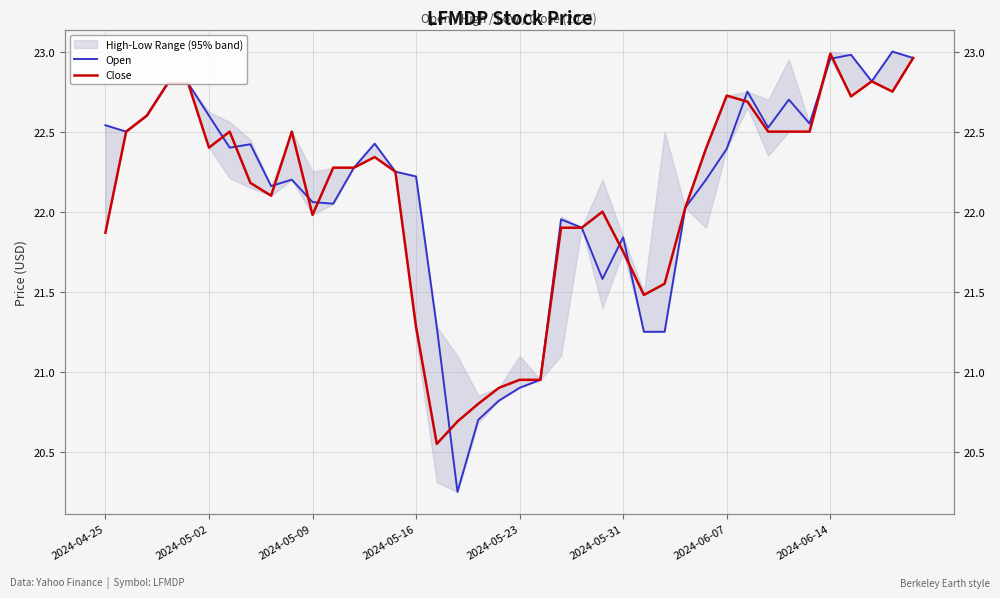

True or false: Open has more than 1 points higher than both neighbors.

True